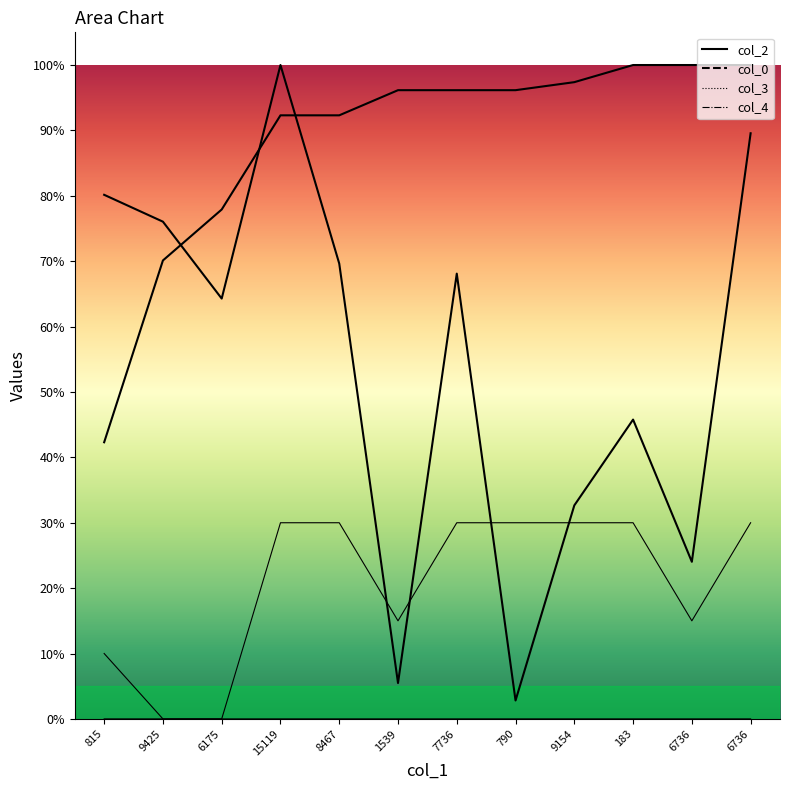

Is it true that col_0 equals 11860.5 at 815?

True